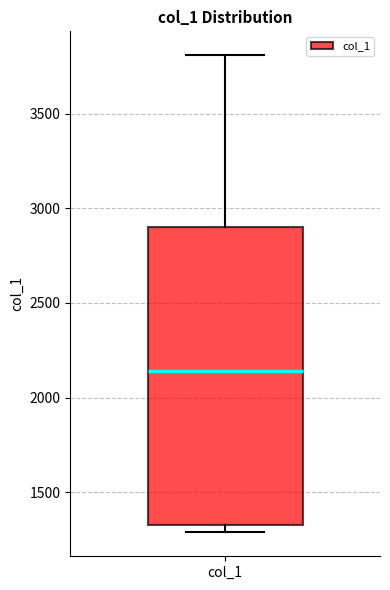

Transcribe this box plot: give where the median line is, the range the box spans, and where the two whiskers end, as read against the y-axis. The values are not printed on the chart, so give them approximately, as read against the axis.

median 2150, box 1350 to 2900, whiskers 1300 to 3800